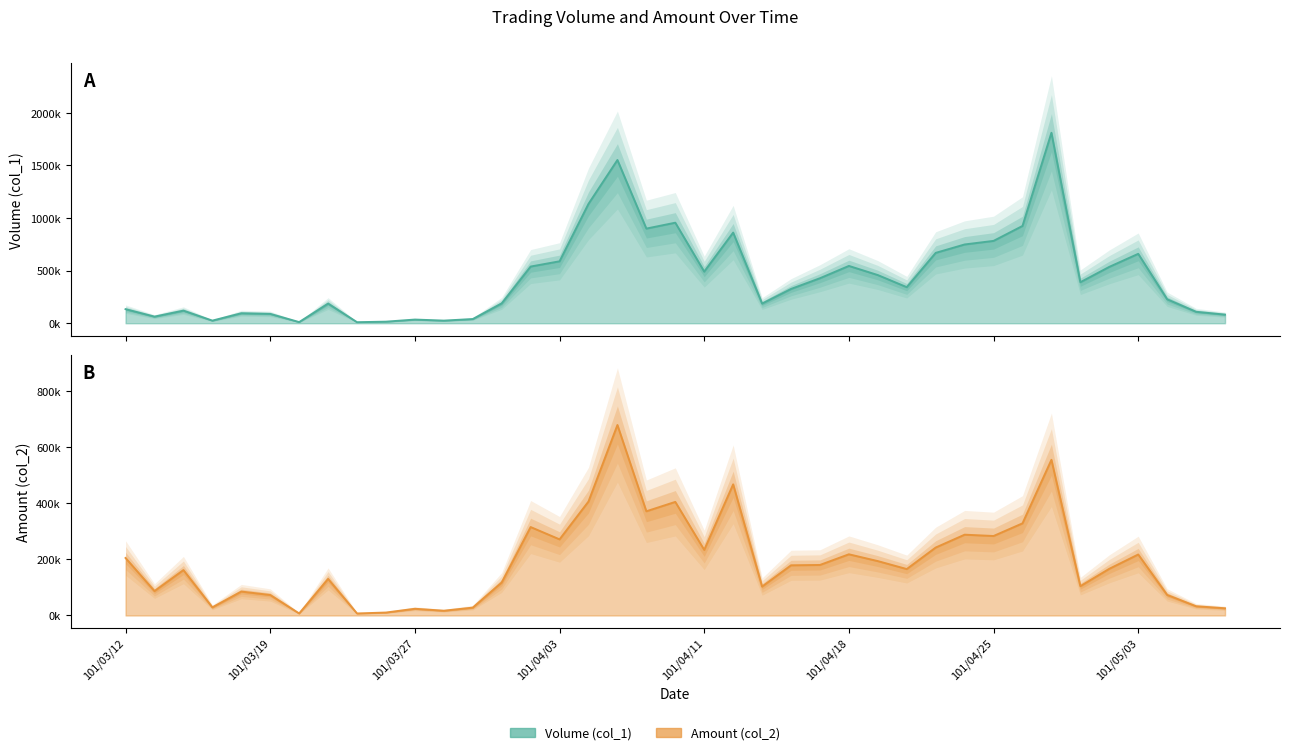

How many times do Amount (col_2) and Volume (col_1) cross each other?

1